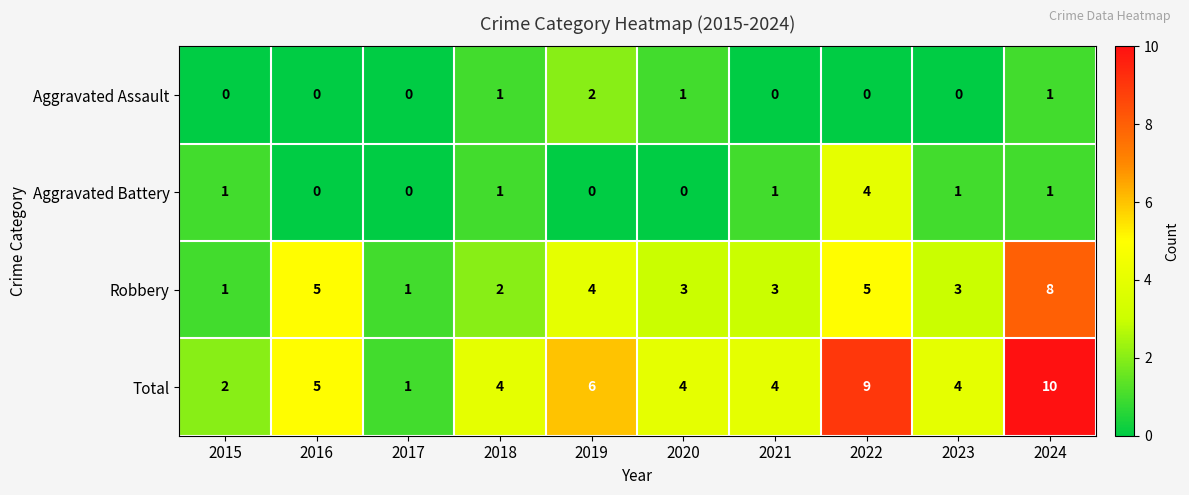

Between 2015 and 2019, which series saw the biggest shift?

Total